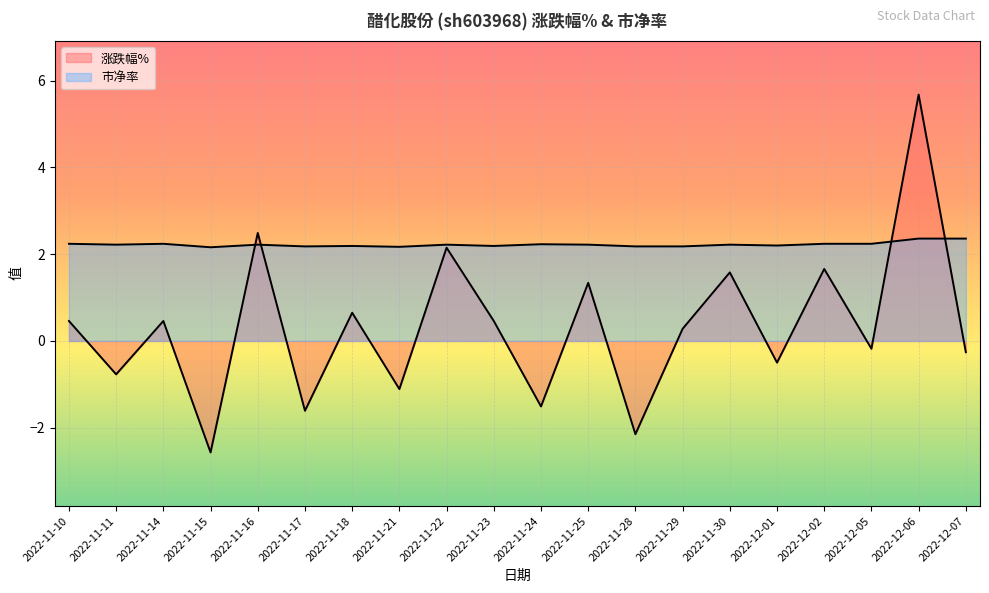

At which category is the sum across all series the highest?

2022-12-06